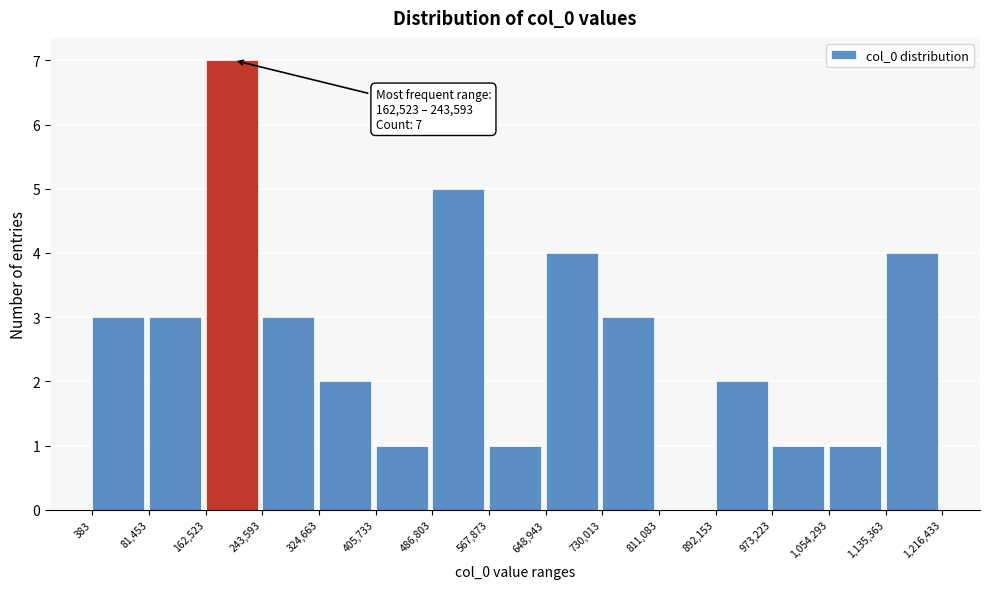

Which range on the x-axis has the tallest bar?

162,523 to 243,593